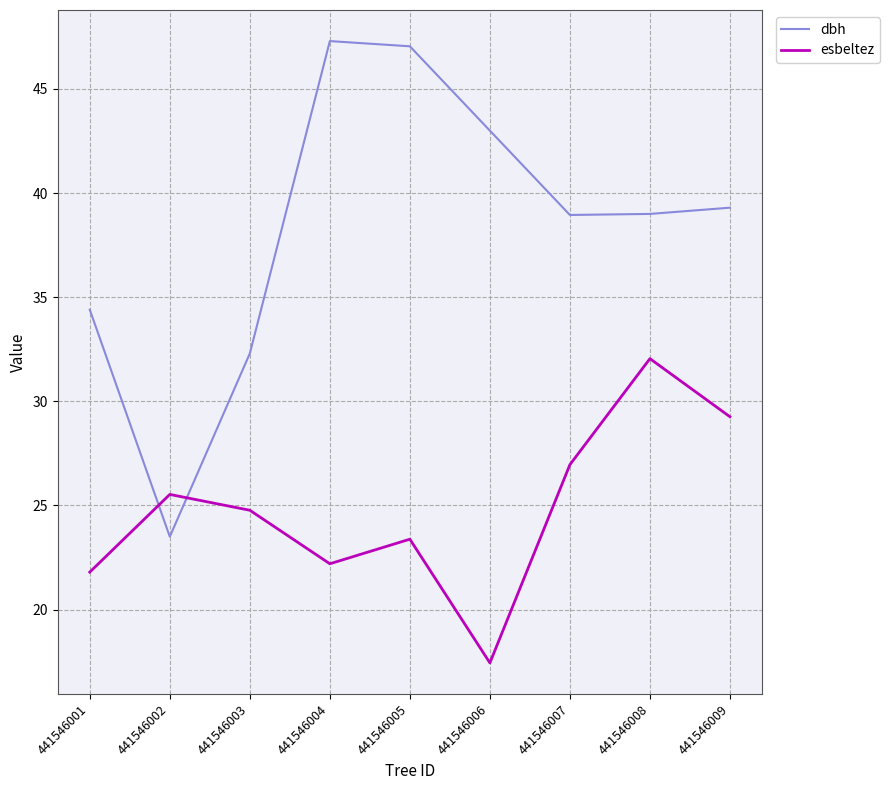

Which series has the widest spread of values?

dbh